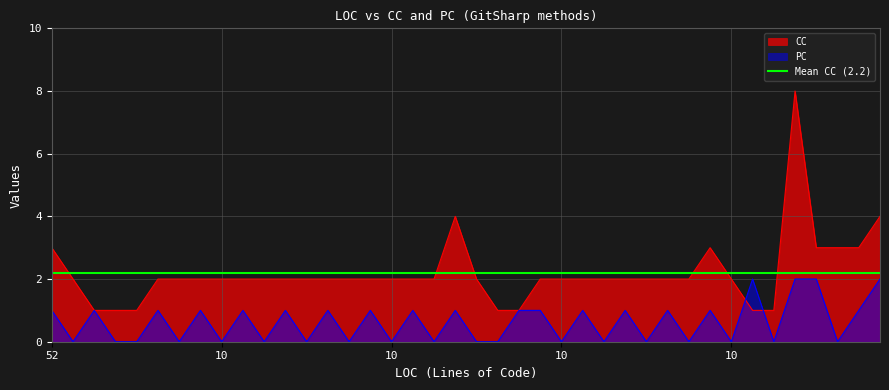

What is the greatest value displayed?

8